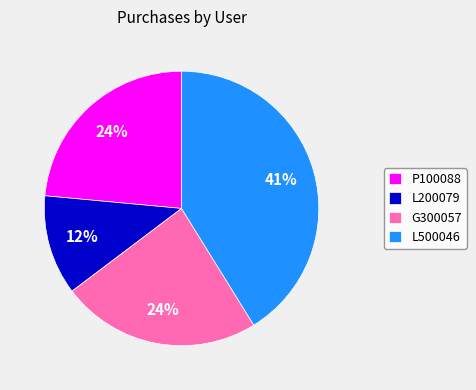

To the nearest percent, what is the difference between the P100088 and L200079 slice percentages?

12%